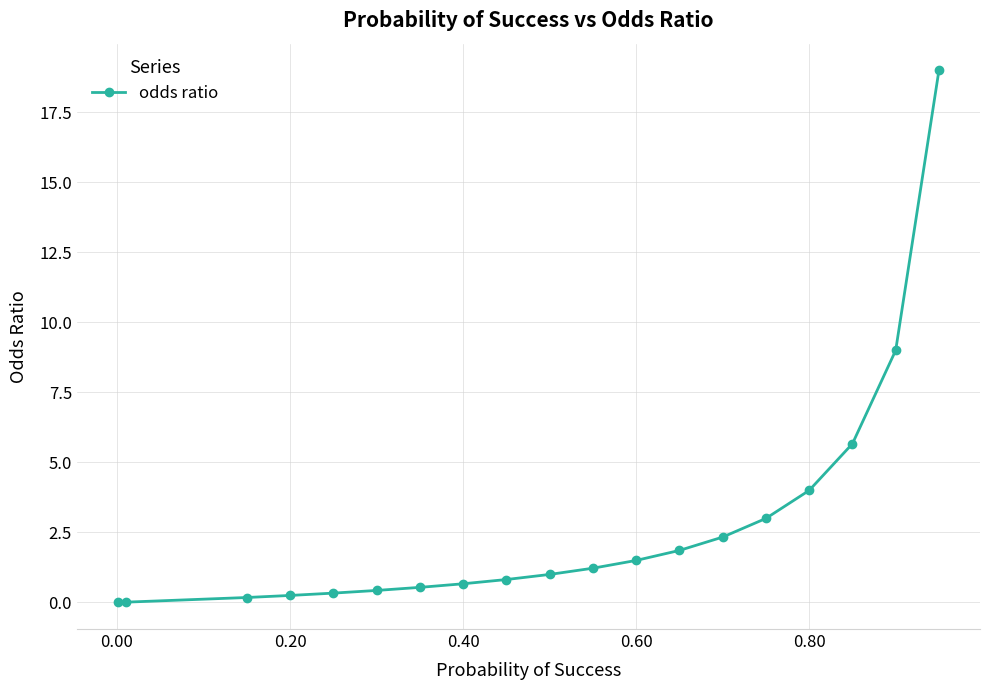

What is the difference between the maximum and second lowest values?

19.0